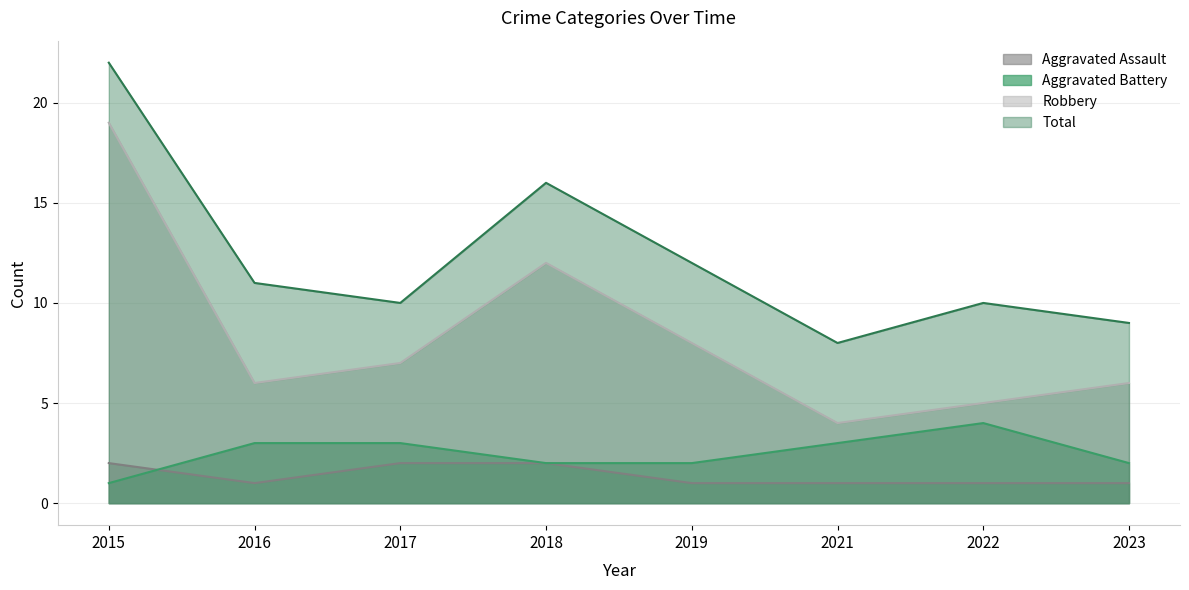

Which series changed the most between 2017 and 2019?

Total